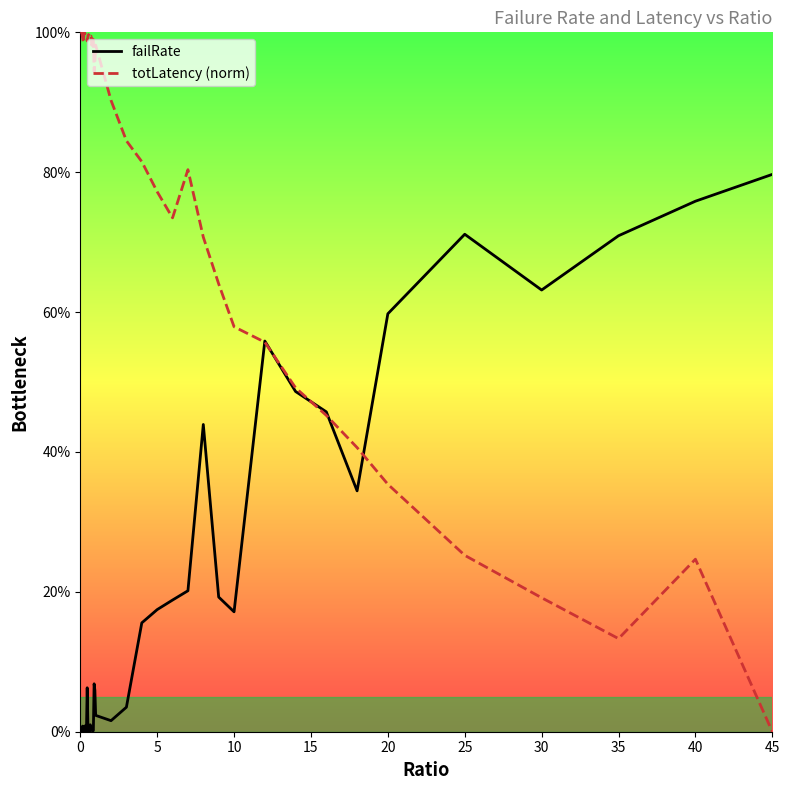

What are all the series names shown in the legend?

failRate, totLatency (norm)